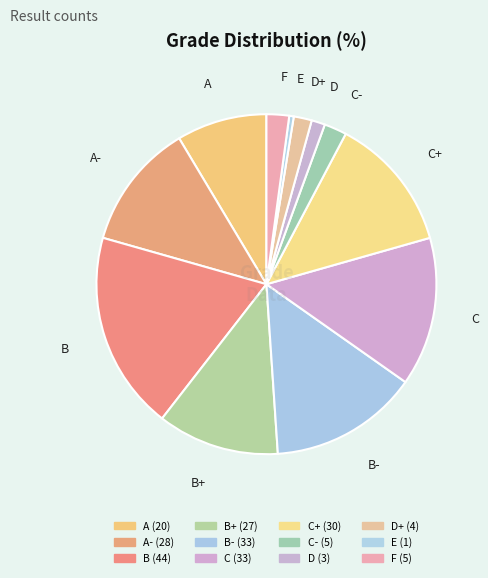

True or false: C accounts for 2% of the total.

False